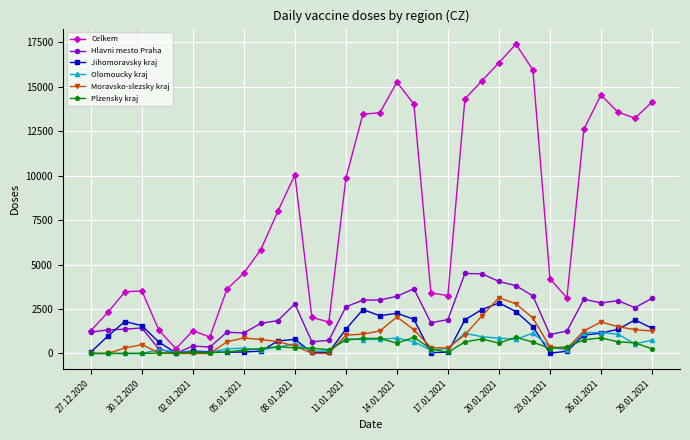

True or false: Celkem and Jihomoravsky kraj cross at least once.

False